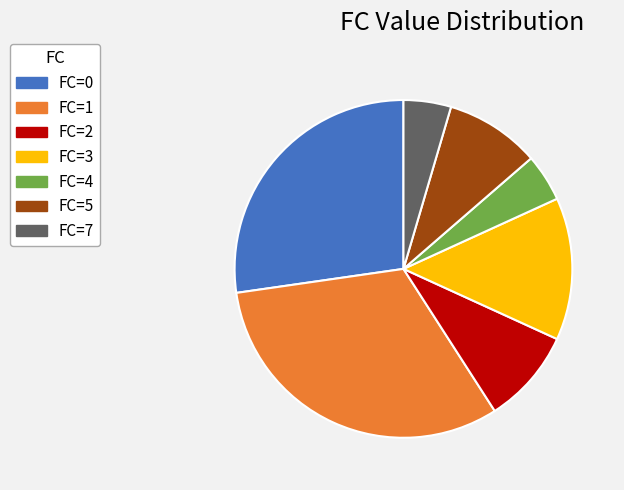

Count the number of slices in the pie.

7